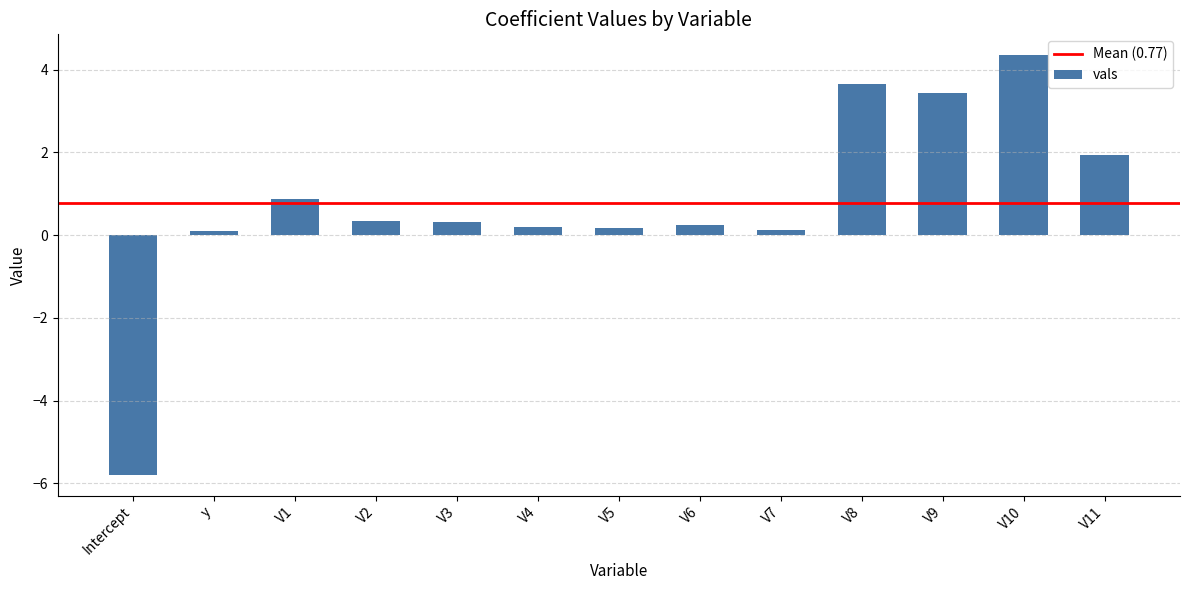

What is the label of the 6th bar from the left?

V4